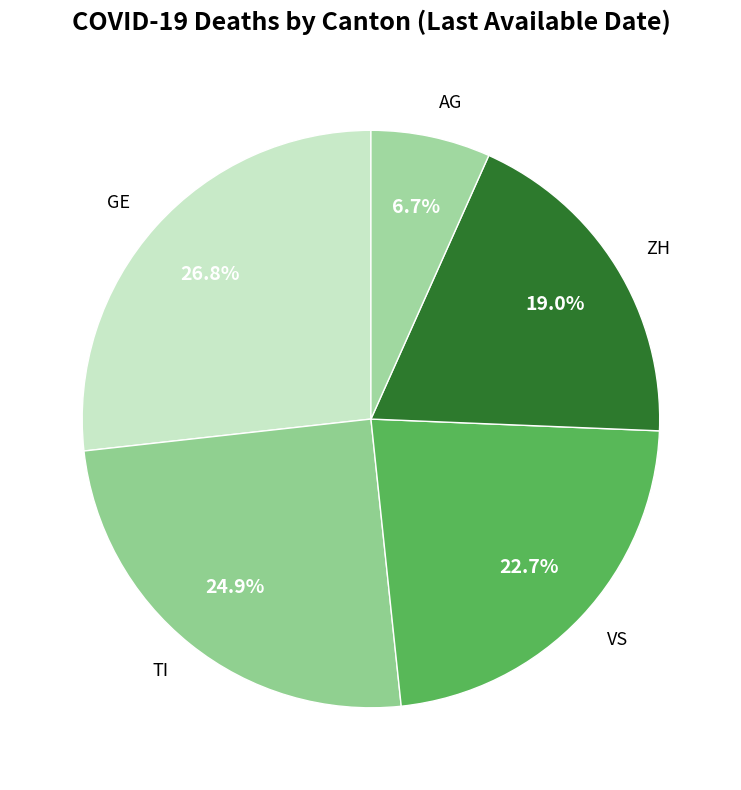

Which has a higher value, GE or AG?

GE